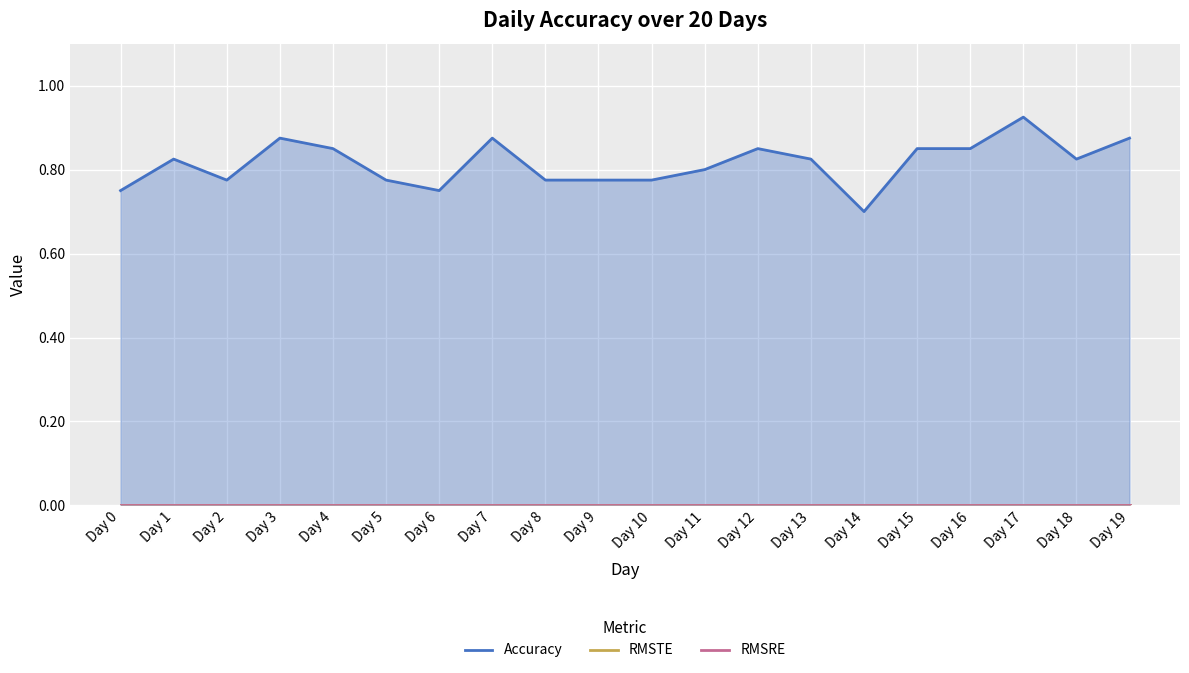

At which label is Accuracy closest to 0?

Day 14